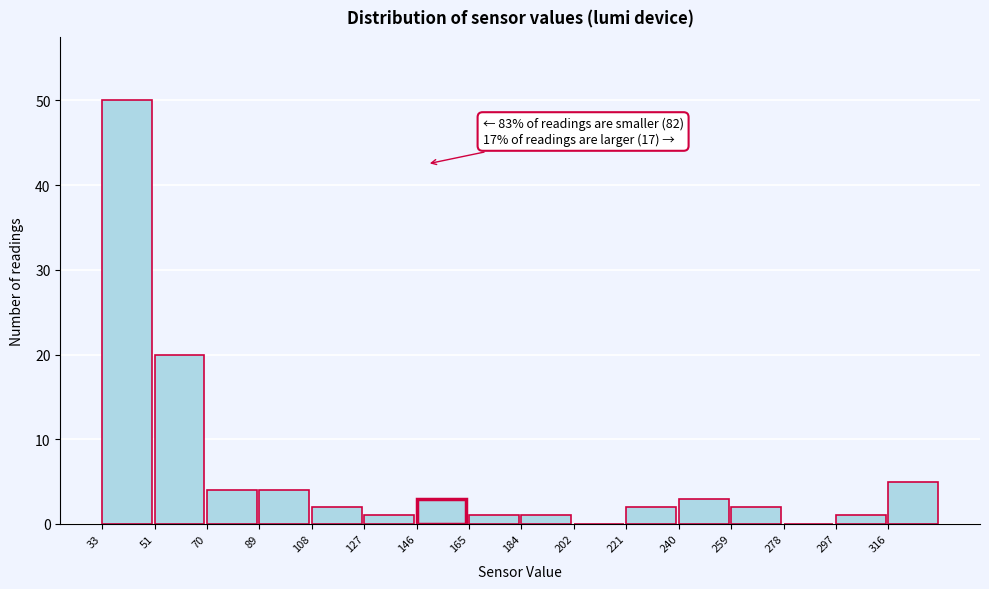

Which range on the x-axis has the tallest bar?

34 to 52